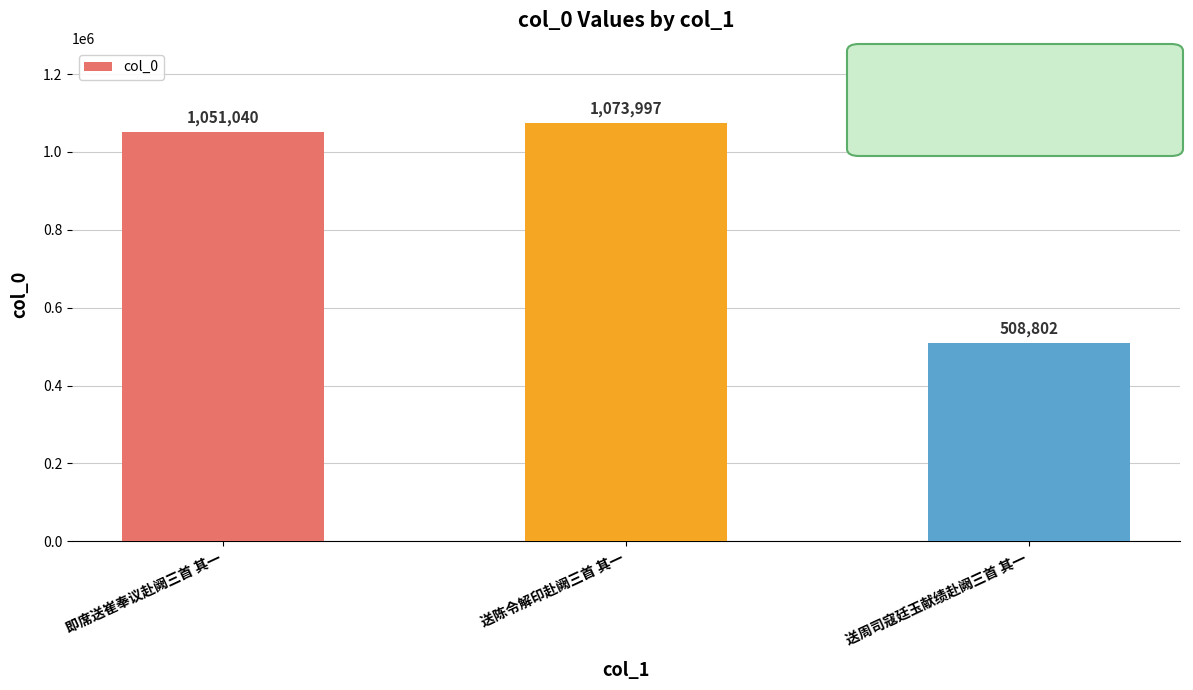

Between 即席送崔奉议赴阙三首 其一 and 送周司寇廷玉献绩赴阙三首 其一, which is larger?

即席送崔奉议赴阙三首 其一